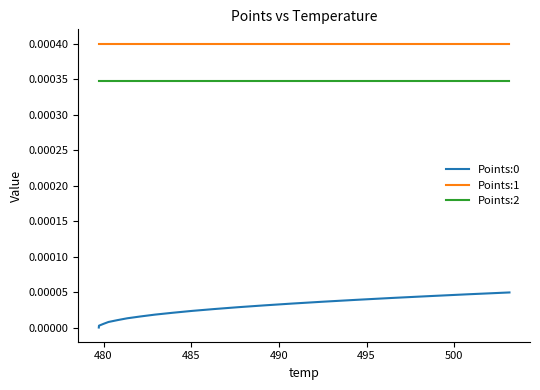

At how many categories does at least one series exceed 0?

20